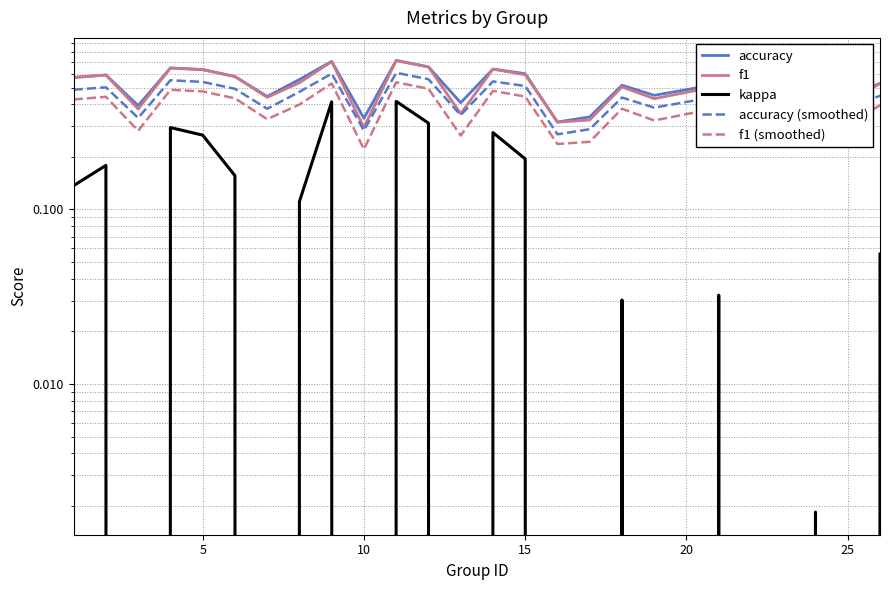

How many interior local peaks does the accuracy (smoothed) series have?

8